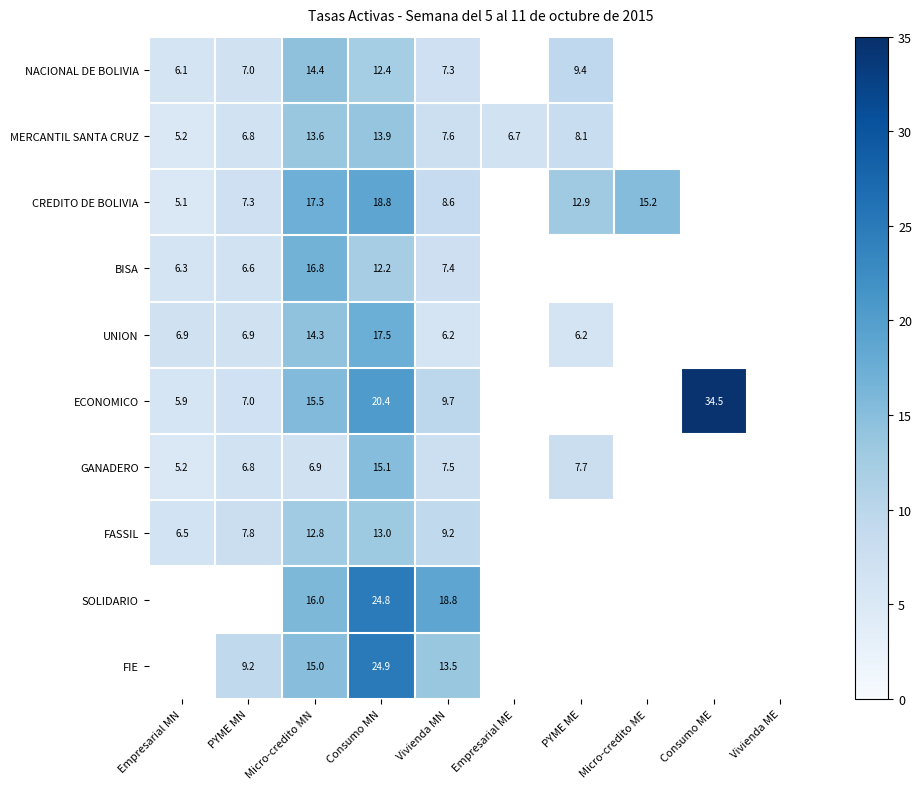

How many distinct data groups are displayed?

10